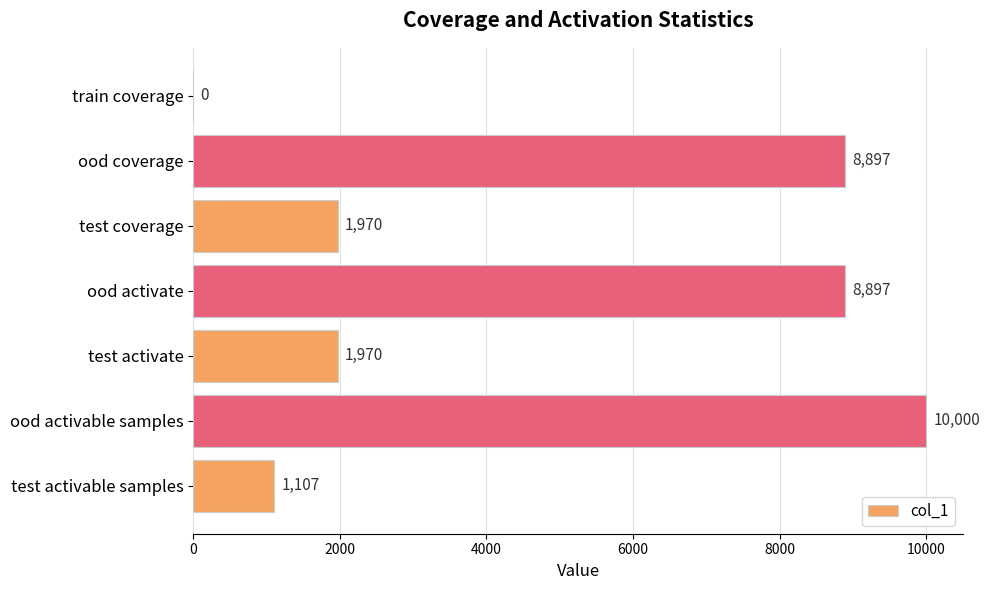

What is the sum of the values at ood activate and test activable samples?

10004